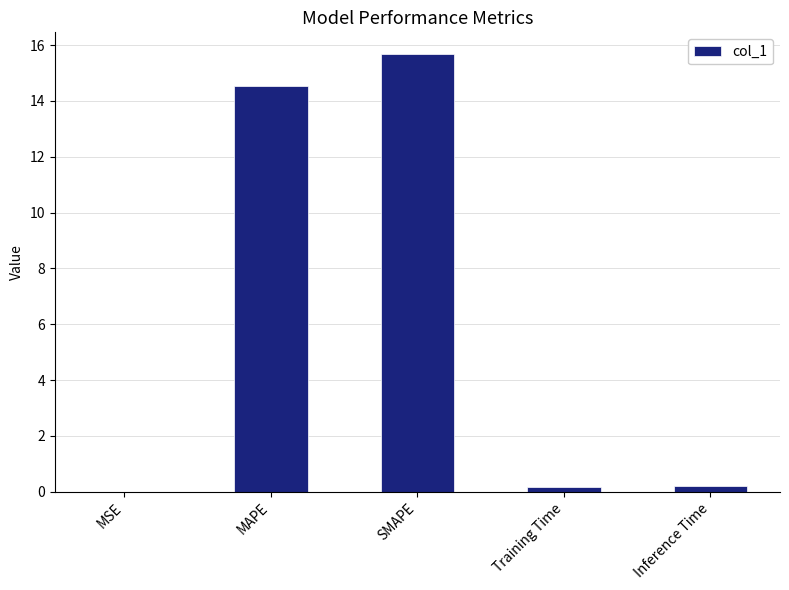

Which has a higher value, Inference Time or MSE?

Inference Time